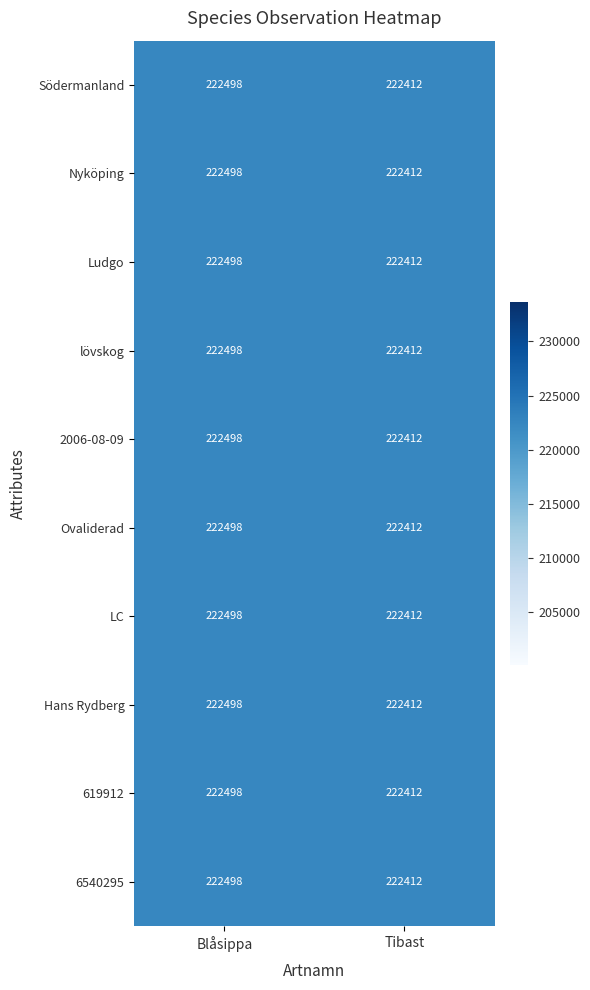

Is it true that 6540295 equals 372775 at Blåsippa?

False